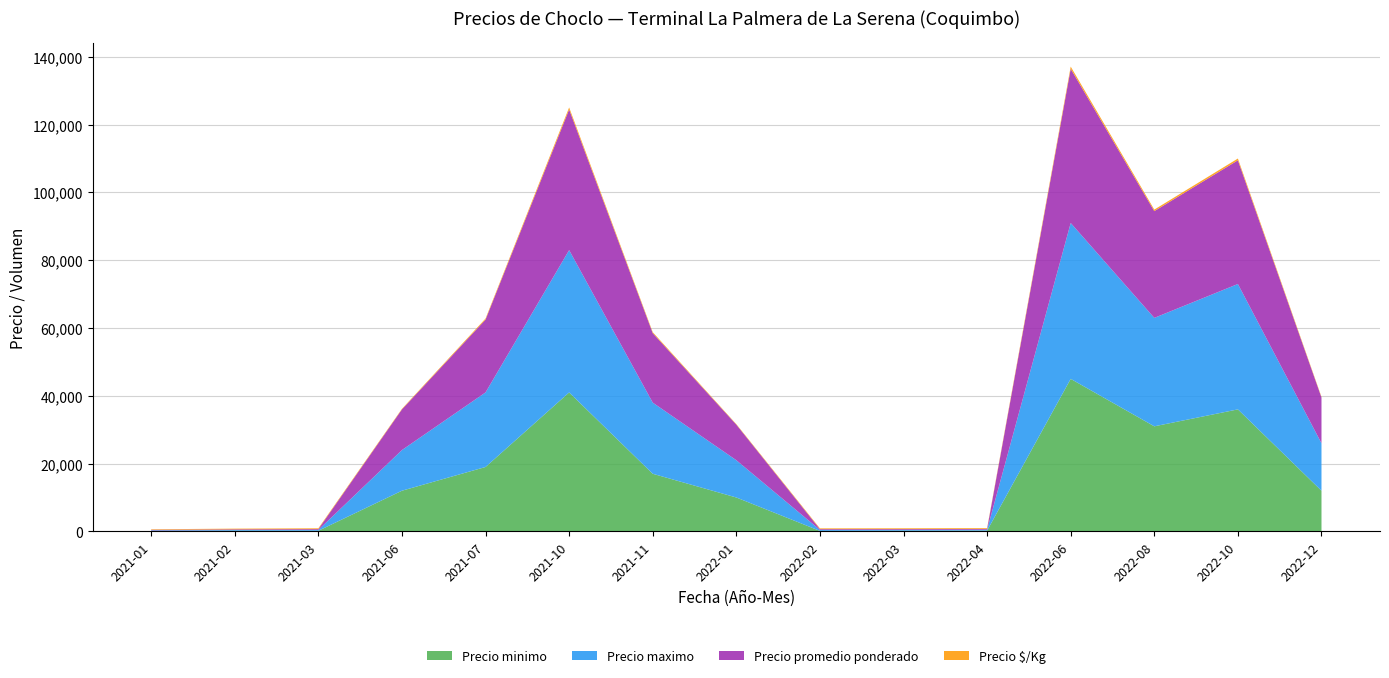

Reading right to left, list all the values displayed in this chart.

Precio minimo: 2022-12=12000	2022-10=36000	2022-08=31000	2022-06=45000	2022-04=230	2022-03=190	2022-02=140	2022-01=10000	2021-11=17000	2021-10=41000	2021-07=19000	2021-06=12000	2021-03=180	2021-02=180	2021-01=150
Precio maximo: 2022-12=14000	2022-10=37000	2022-08=32000	2022-06=46000	2022-04=250	2022-03=250	2022-02=300	2022-01=11000	2021-11=21000	2021-10=42000	2021-07=22000	2021-06=12000	2021-03=250	2021-02=220	2021-01=160
Precio promedio ponderado: 2022-12=13500	2022-10=36500	2022-08=31500	2022-06=45500	2022-04=240	2022-03=235	2022-02=225	2022-01=10500	2021-11=20500	2021-10=41500	2021-07=21500	2021-06=12000	2021-03=240	2021-02=200	2021-01=155
Precio $/Kg: 2022-12=193	2022-10=521	2022-08=450	2022-06=650	2022-04=240	2022-03=235	2022-02=225	2022-01=150	2021-11=293	2021-10=593	2021-07=307	2021-06=171	2021-03=240	2021-02=210	2021-01=155